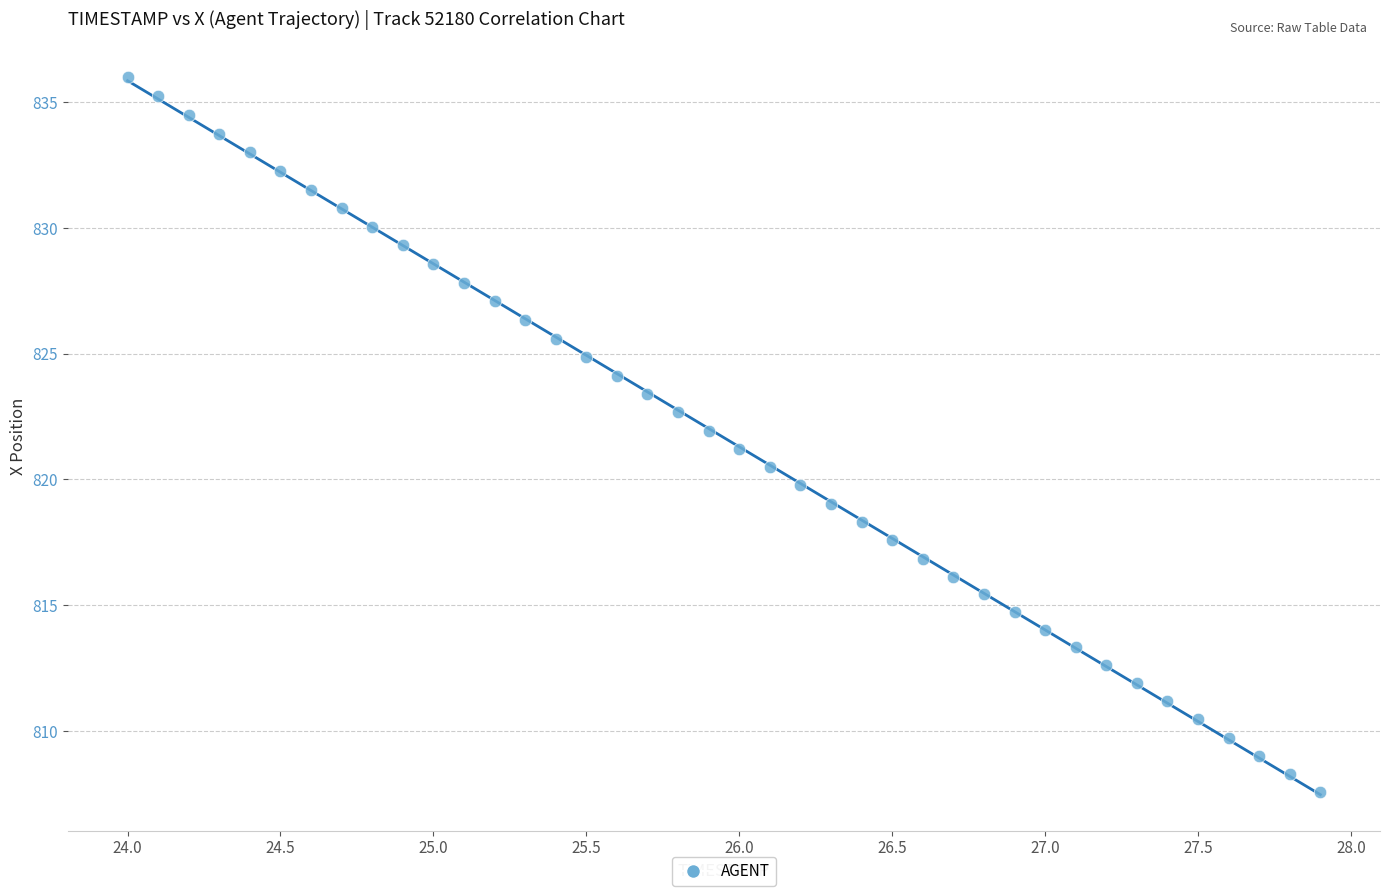

What is the range of X values (max minus min)?

3.9